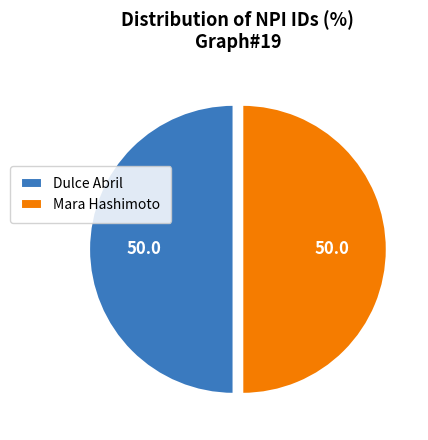

Is it true that Mara Hashimoto is 50% of the pie?

True